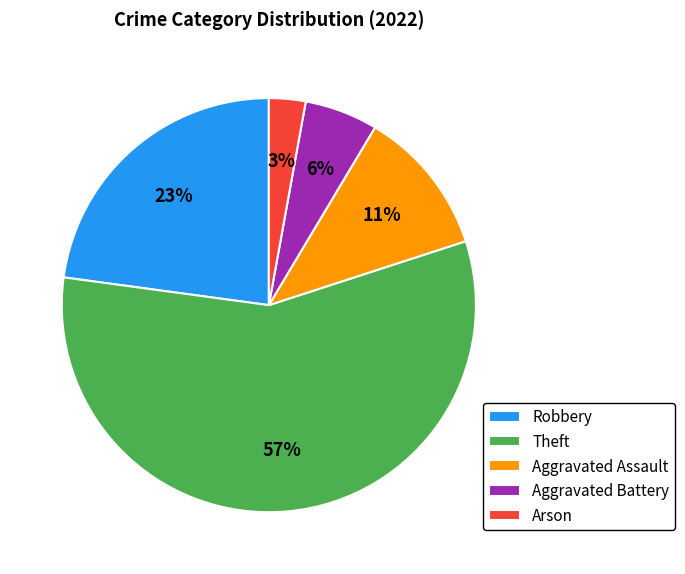

Which slice is the smallest?

Arson